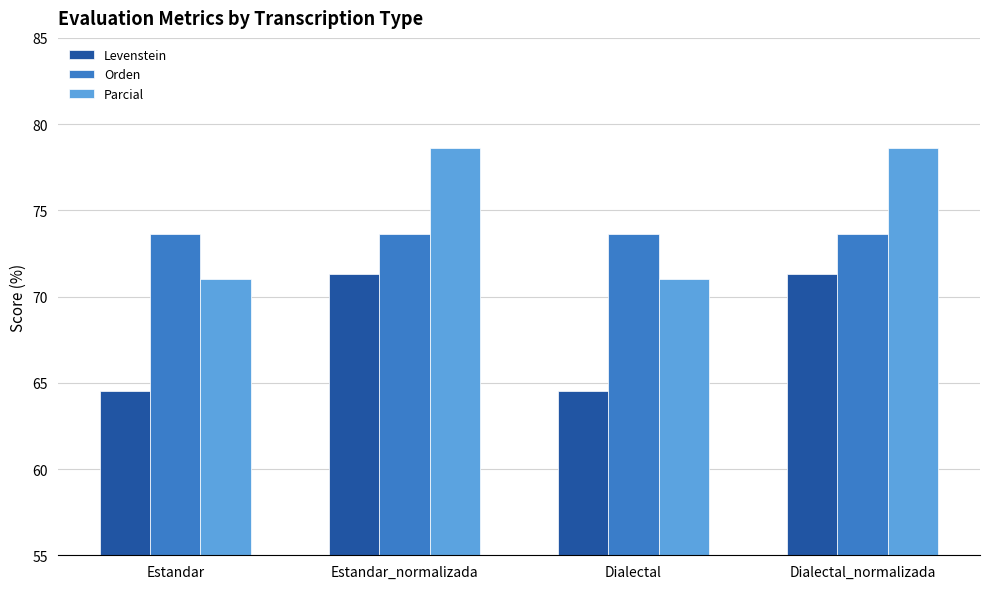

Is it true that Levenstein equals 64.5 at Dialectal?

True